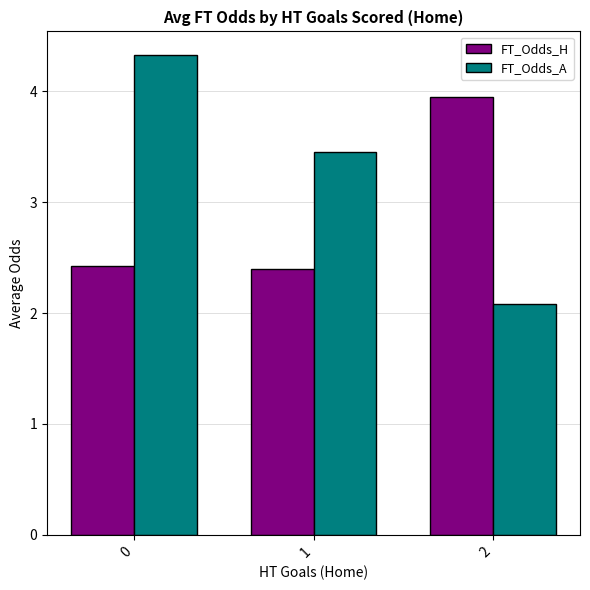

Which series has the largest range (max minus min)?

FT_Odds_A